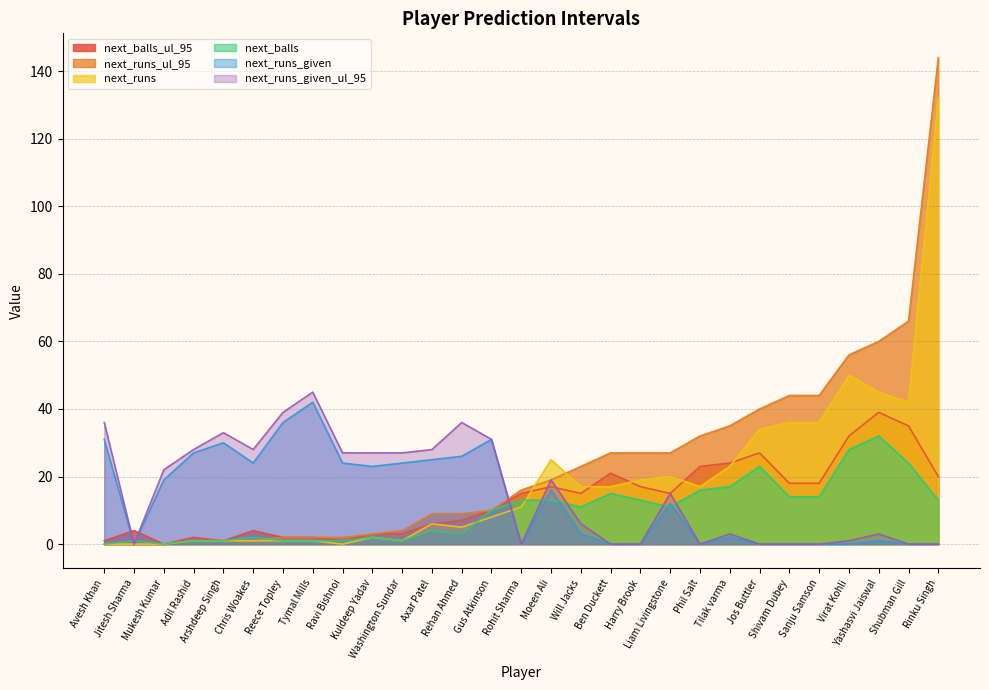

How many lines are shown in the chart?

6